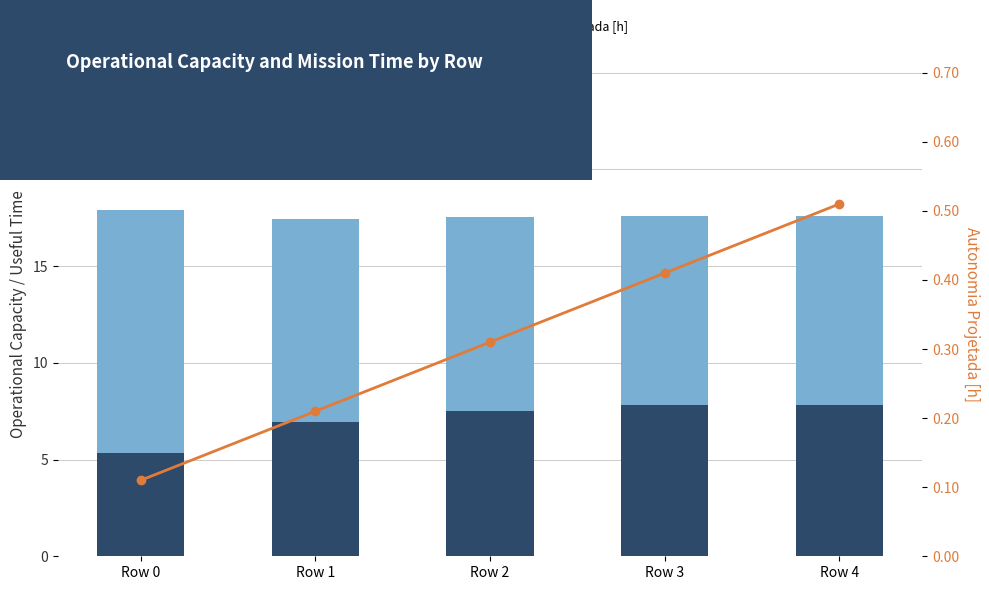

The value of Autonomia Projetada [h] at Row 1 is 0.3. True or false?

False